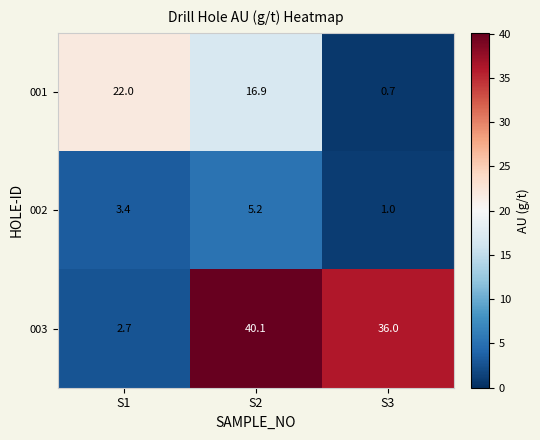

Reading left to right, what are all the values shown in this chart?

001: 22.0	16.9	0.7
002: 3.4	5.2	1.0
003: 2.7	40.1	36.0